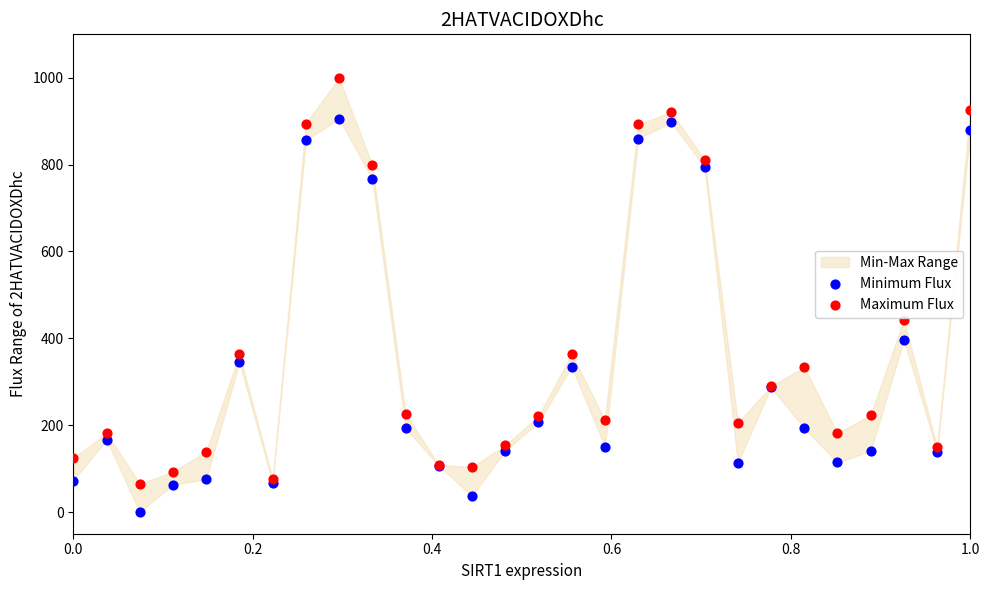

Which series reaches the minimum Y coordinate?

Minimum Flux